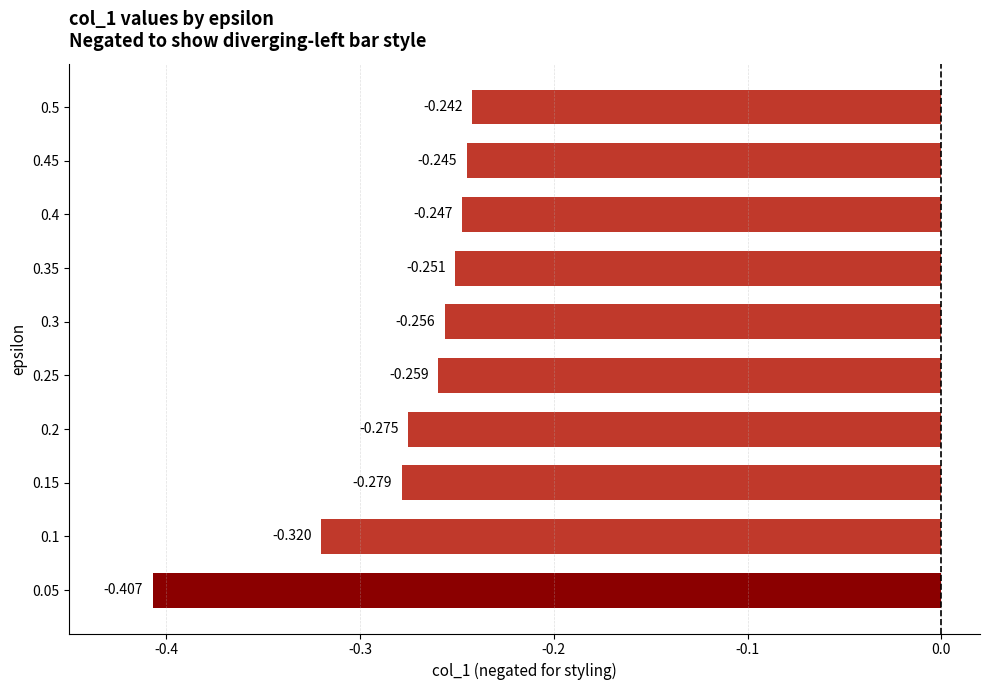

Rank the categories by value from lowest to highest.

0.05, 0.1, 0.15, 0.2, 0.25, 0.3, 0.35, 0.4, 0.45, 0.5